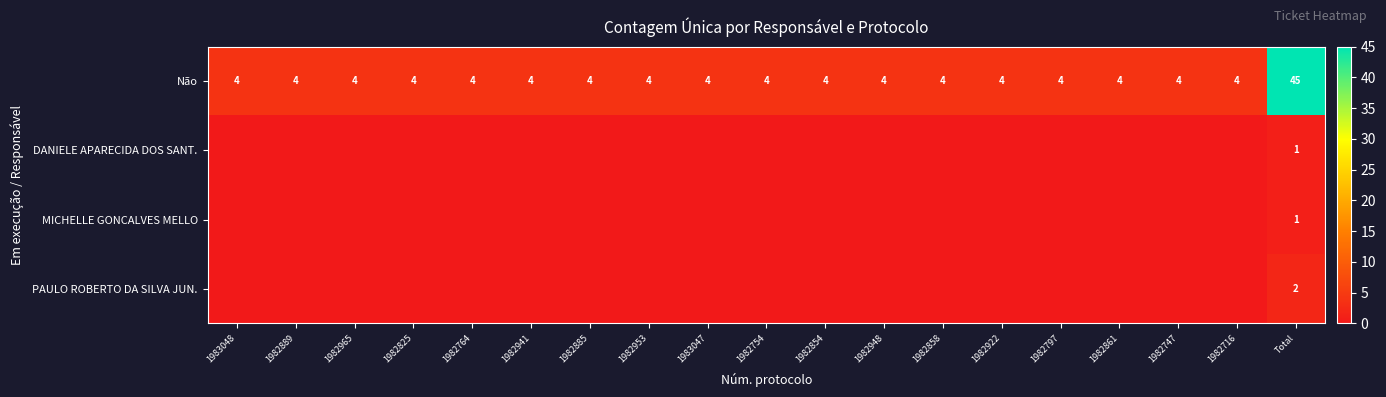

What is the sum of all Não values?

117